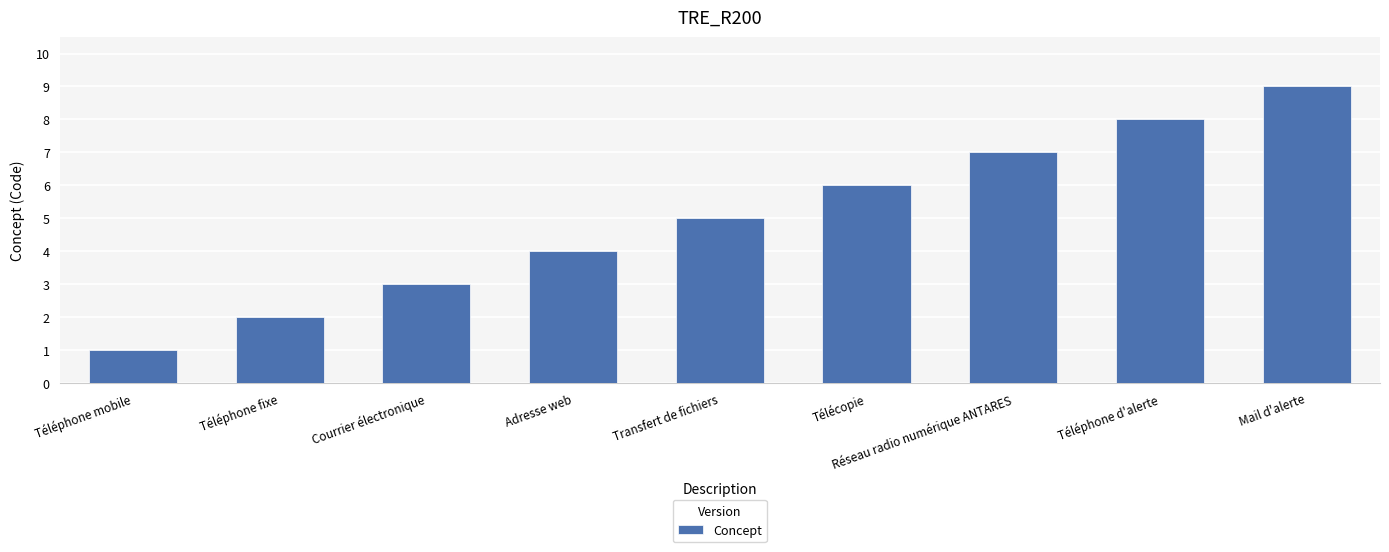

At which category does the chart reach its minimum across all series?

Téléphone mobile